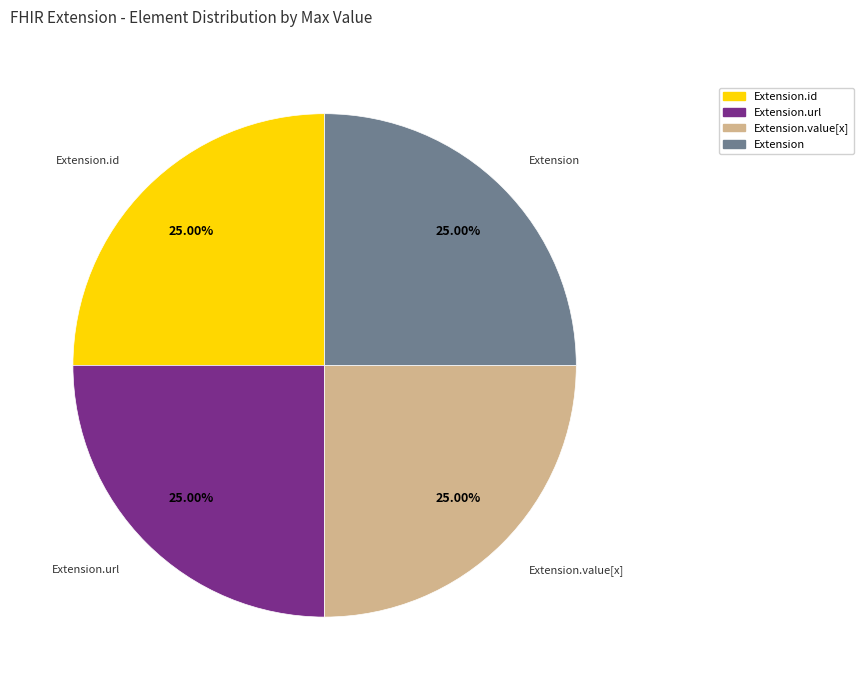

Is there a majority slice in this chart?

No